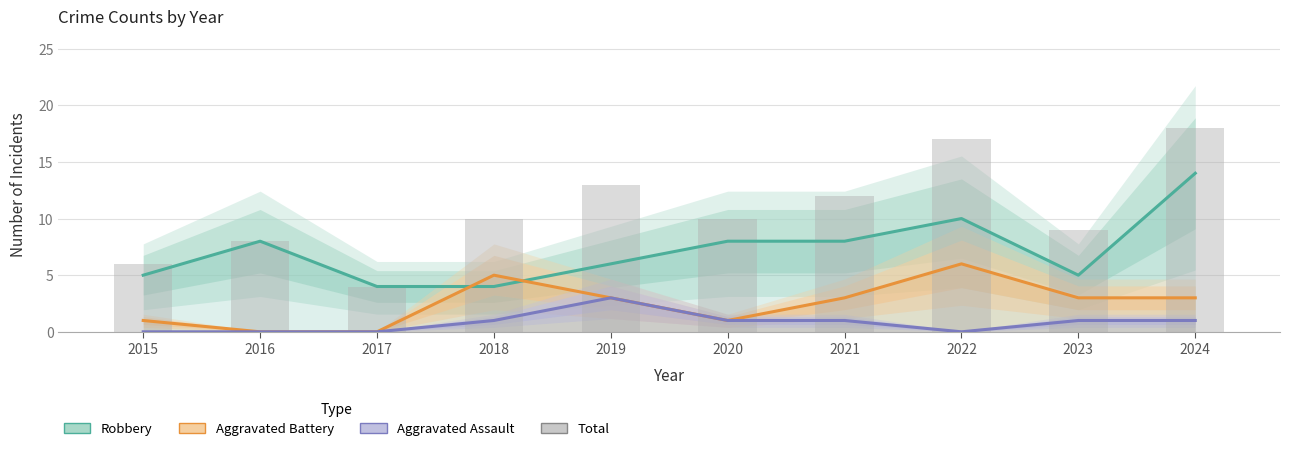

What is the greatest value displayed?

18